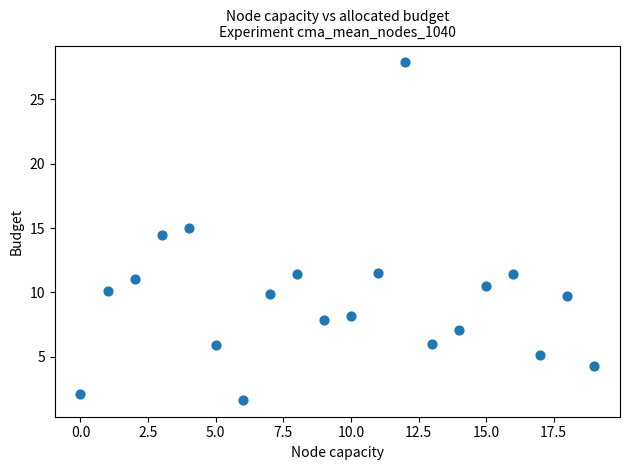

What is the range of Y values (max minus min)?

26.2